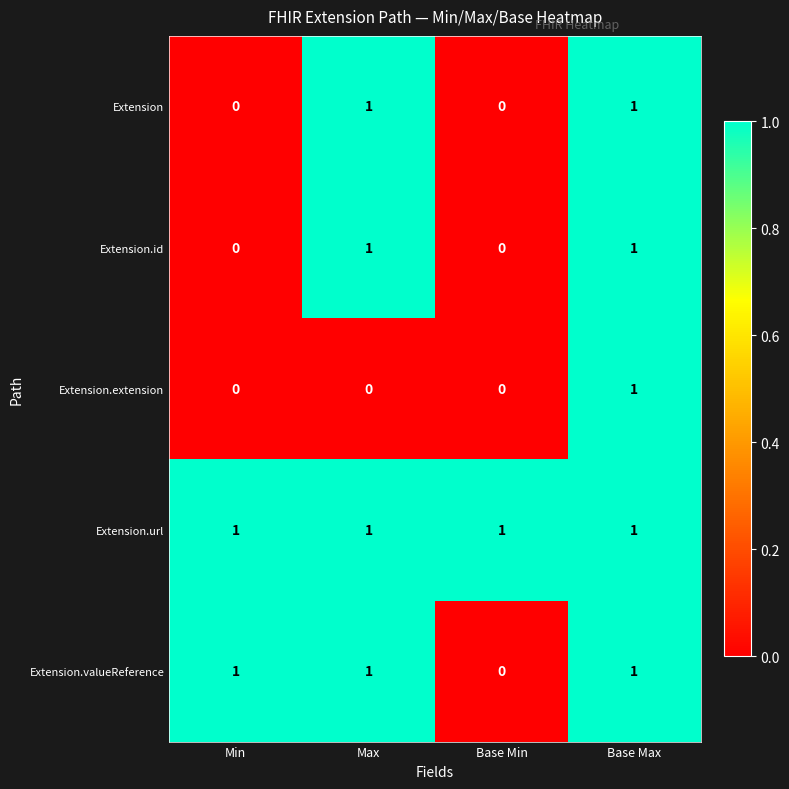

What is the sum of all Extension.url values?

4